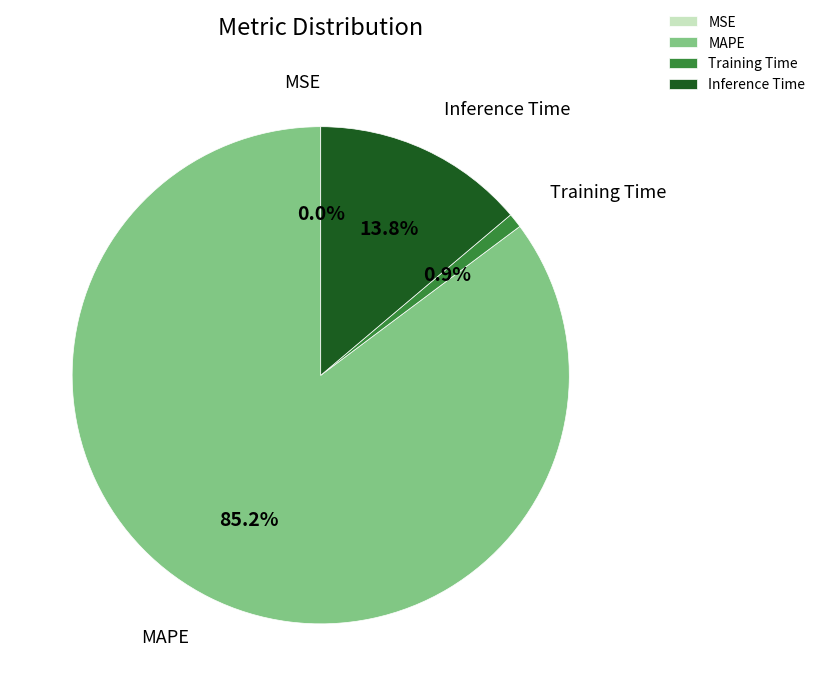

What is the largest slice in the pie chart?

MAPE